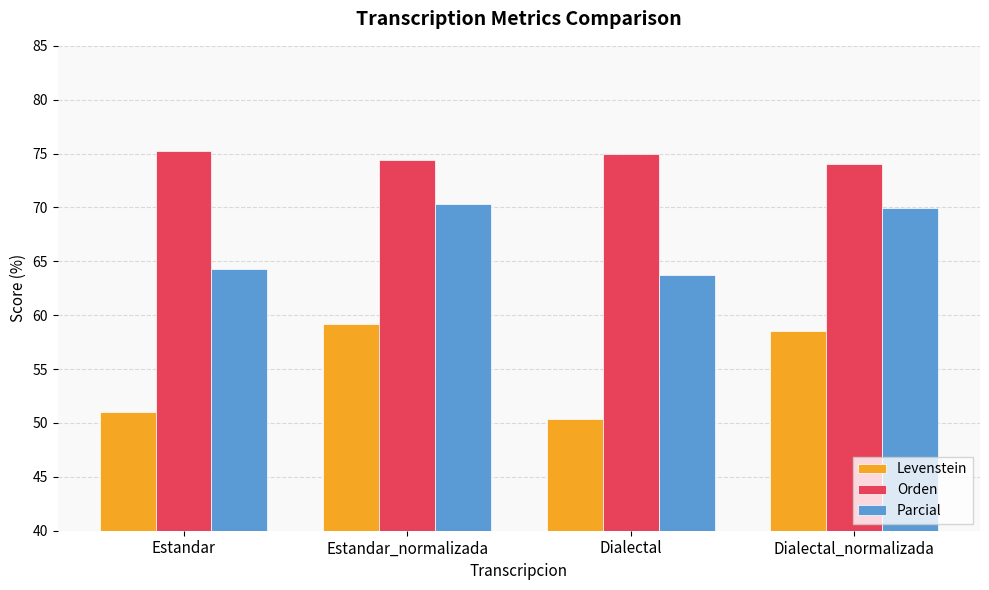

Reading right to left, list all the values displayed in this chart.

Levenstein: Dialectal_normalizada=58.5	Dialectal=50.4	Estandar_normalizada=59.2	Estandar=51.0
Orden: Dialectal_normalizada=74.0	Dialectal=74.9	Estandar_normalizada=74.4	Estandar=75.3
Parcial: Dialectal_normalizada=69.9	Dialectal=63.7	Estandar_normalizada=70.3	Estandar=64.3